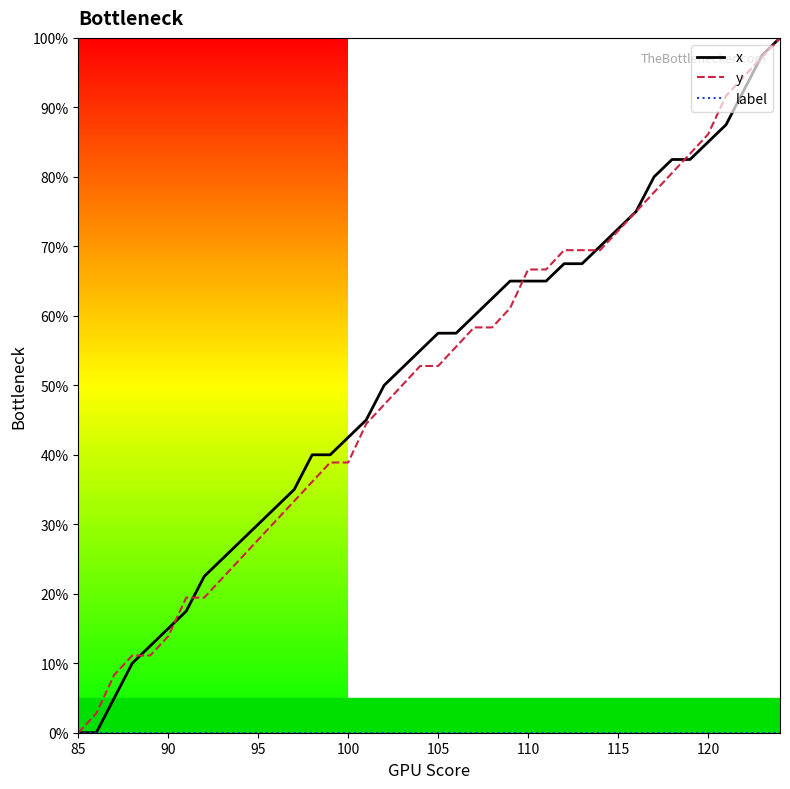

True or false: x and label cross at least once.

False